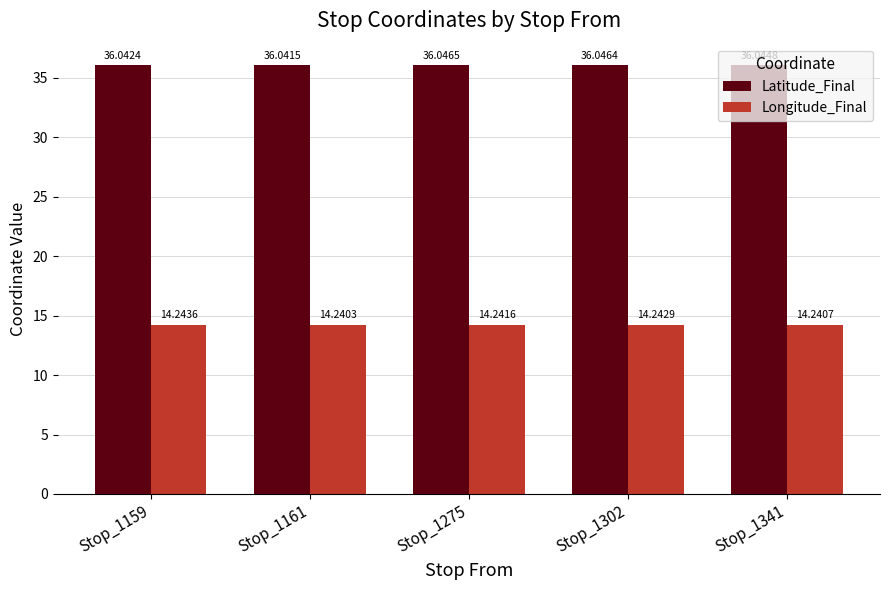

What is the total value across all series at Stop_1161?

50.3